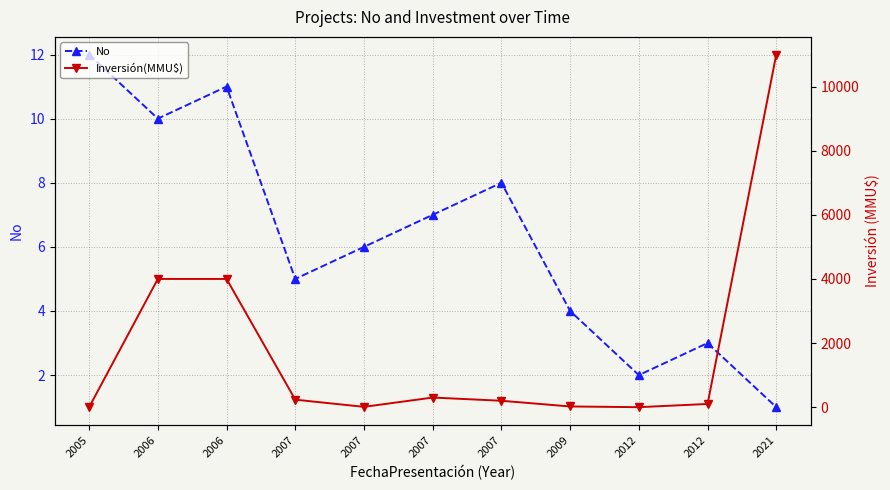

Where does the Inversión(MMU$) series first go above 200?

2006